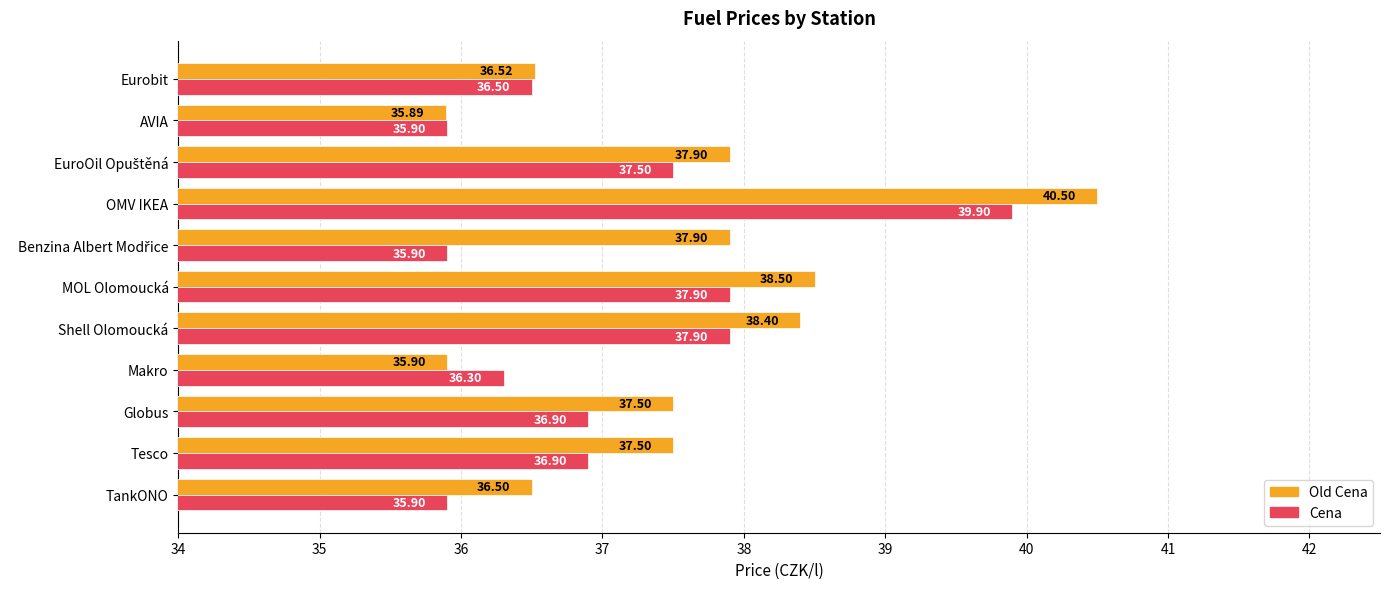

At Shell Olomoucká, list the series in order from largest to smallest.

Old Cena, Cena